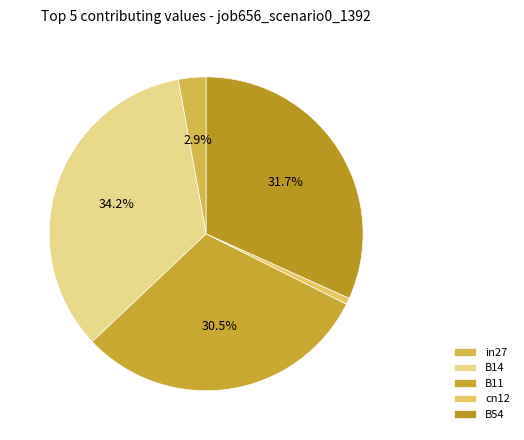

To the nearest percent, what portion does B11 represent?

31%